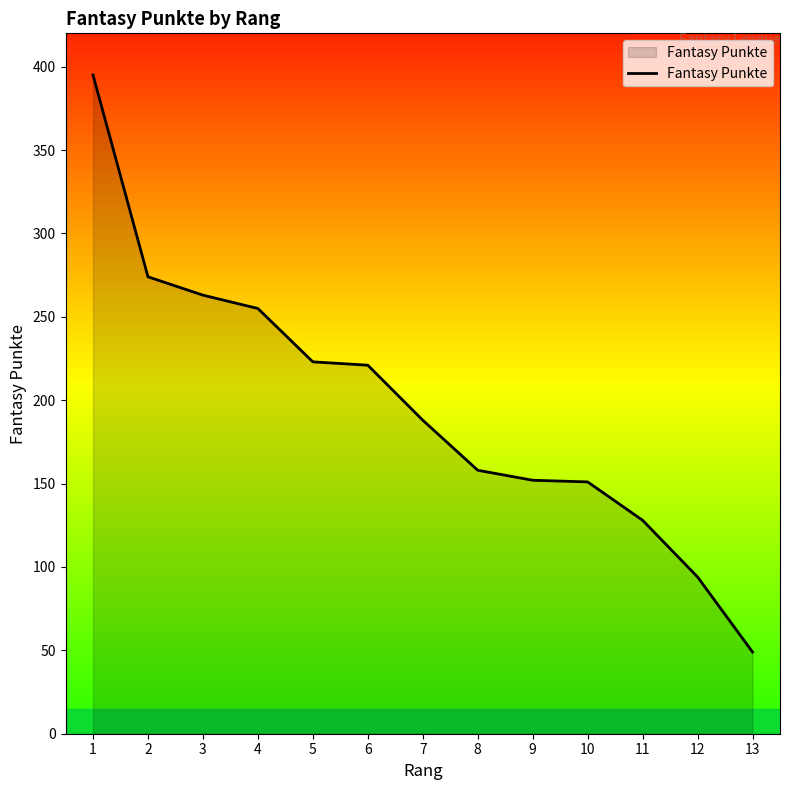

Does the chart display data point markers on the line(s)?

No